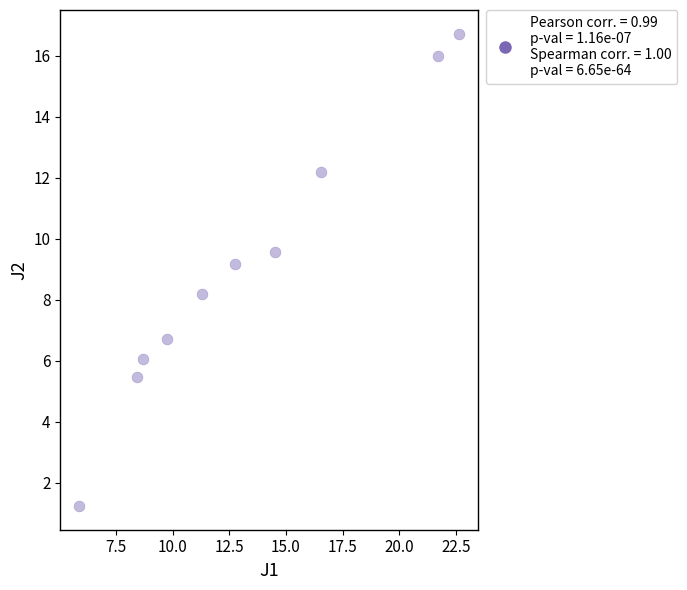

What Y value in the scatter plot is closest to 8?

8.2